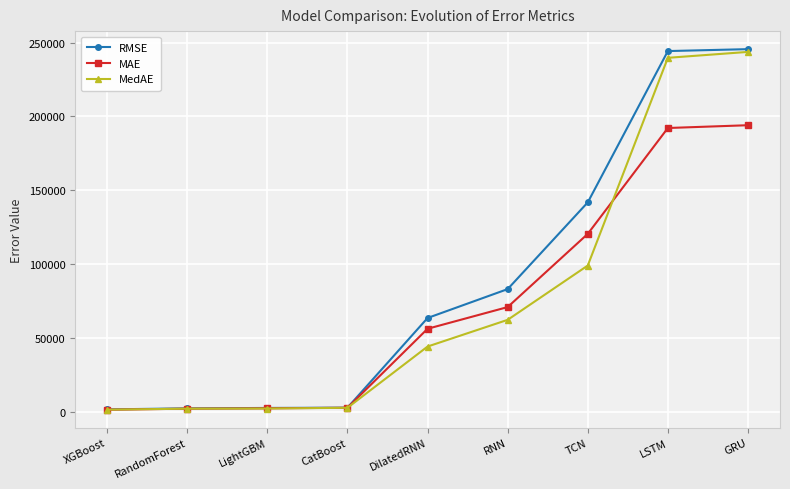

What is the total value across all series at LightGBM?

7311.4